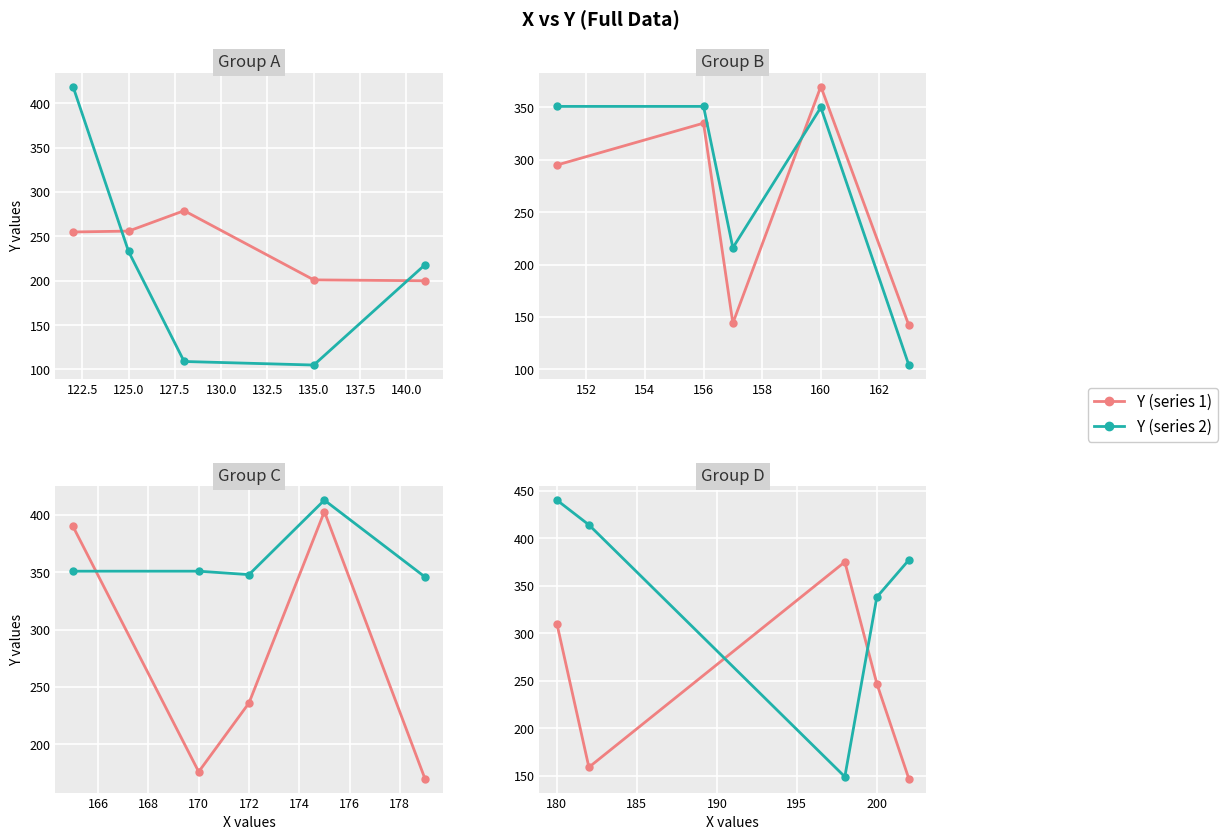

The Y (series 1) series shows 168 at 180. True or false?

False